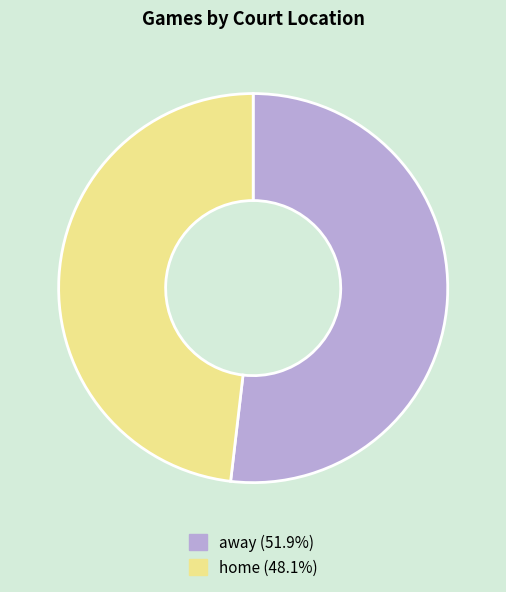

Do away and home together represent more than half of the pie?

Yes